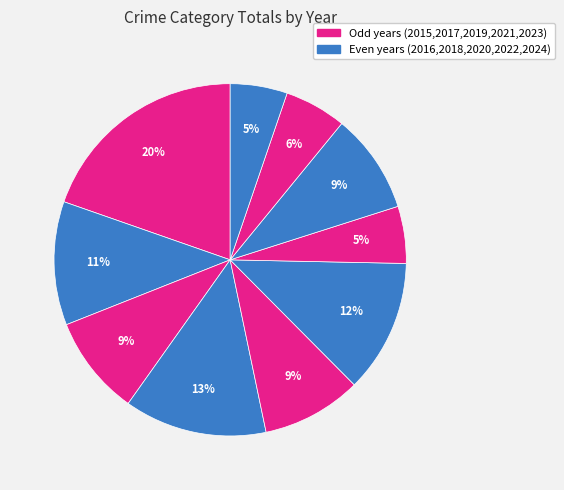

How many segments does this pie chart have?

10